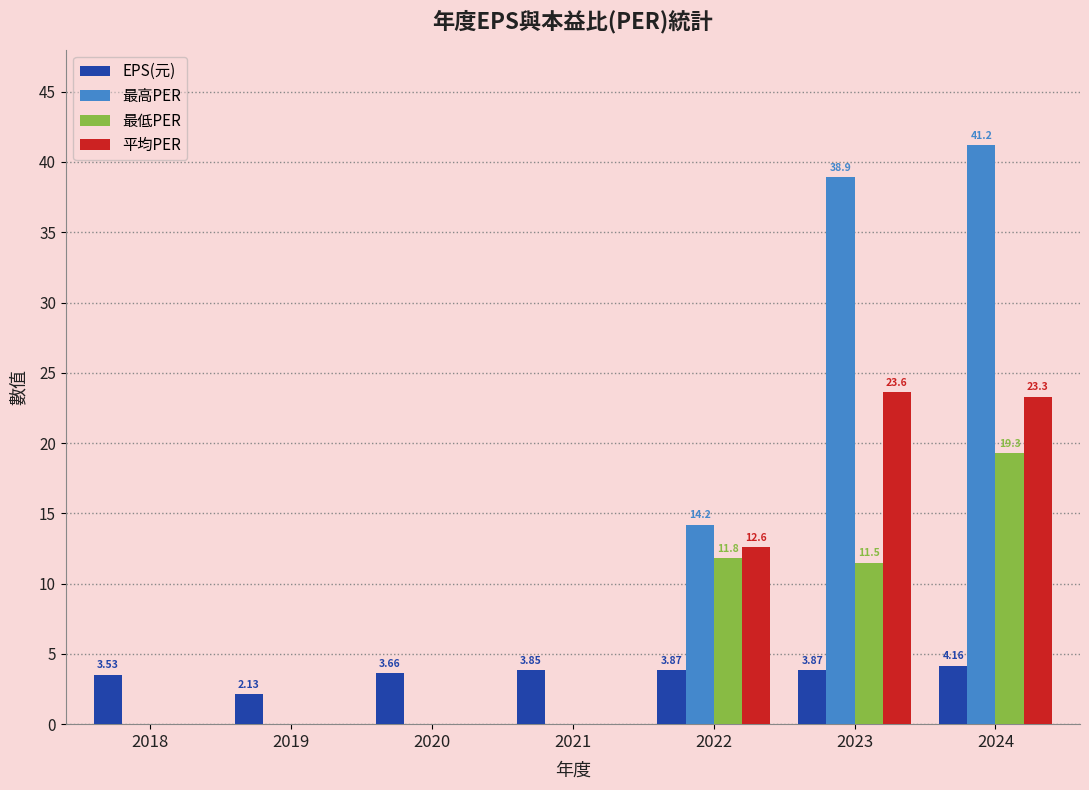

What is the sum of the 最低PER values at 2020 and 2023?

11.5